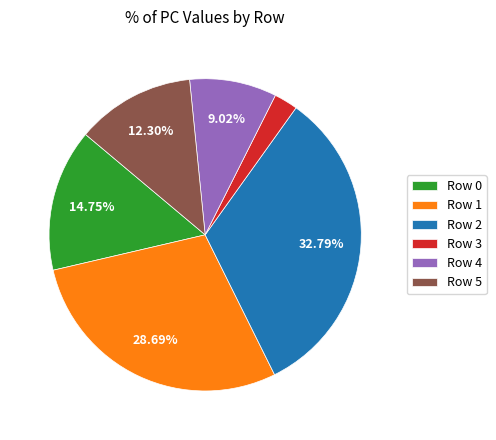

What is the smallest slice in the pie chart?

Row 3